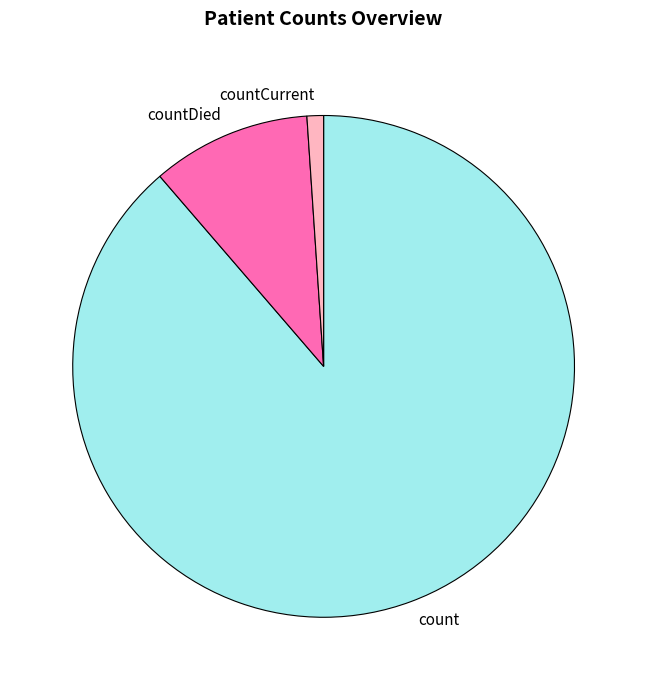

Is there a majority slice in this chart?

Yes